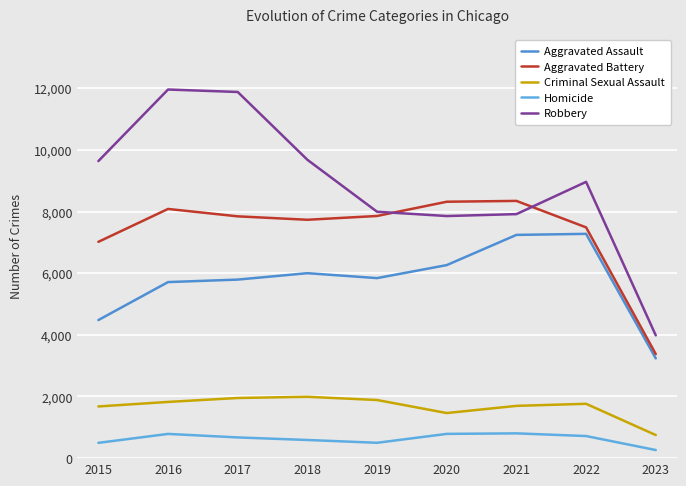

Which series has the largest total across all categories?

Robbery